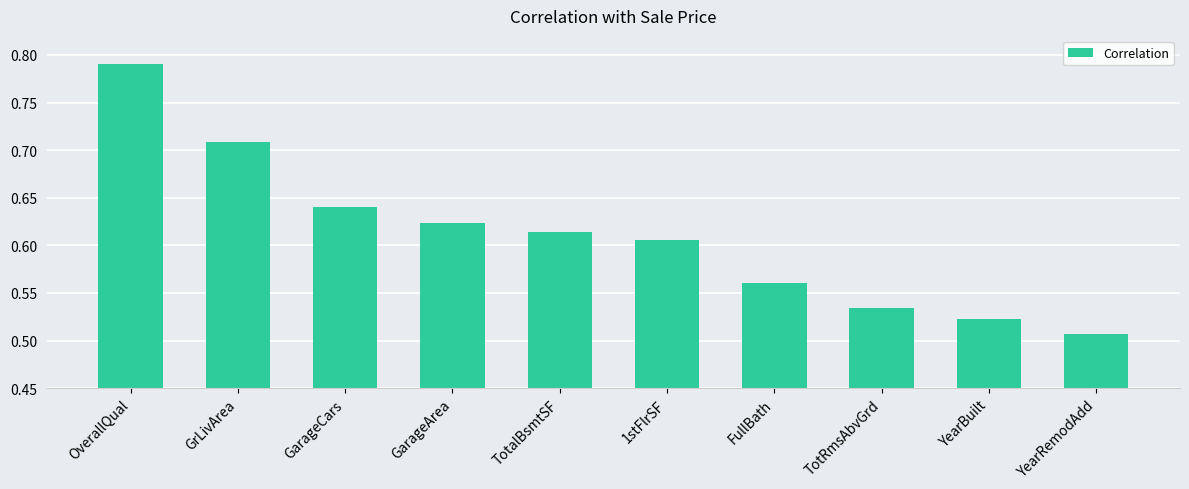

The chart shows a value of 0.3 at GarageArea. True or false?

False